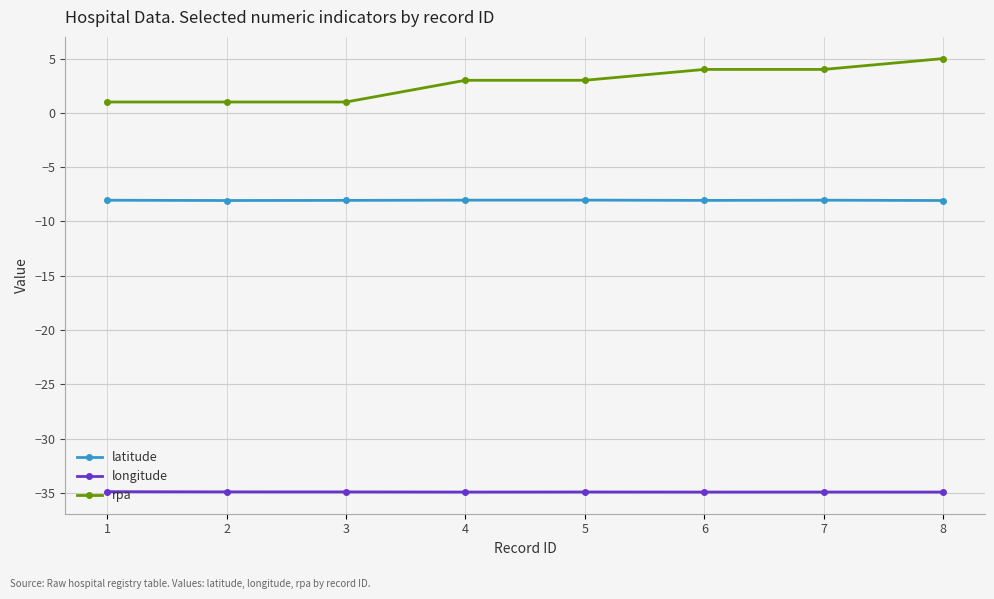

The value of longitude at 3 is -21.9. True or false?

False